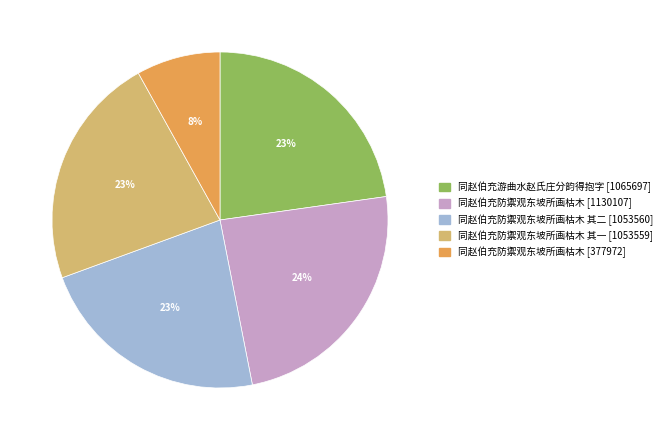

Combined, do 同赵伯充防禦观东坡所画枯木 其一 [1053559] and 同赵伯充防禦观东坡所画枯木 [377972] account for over 50%?

No